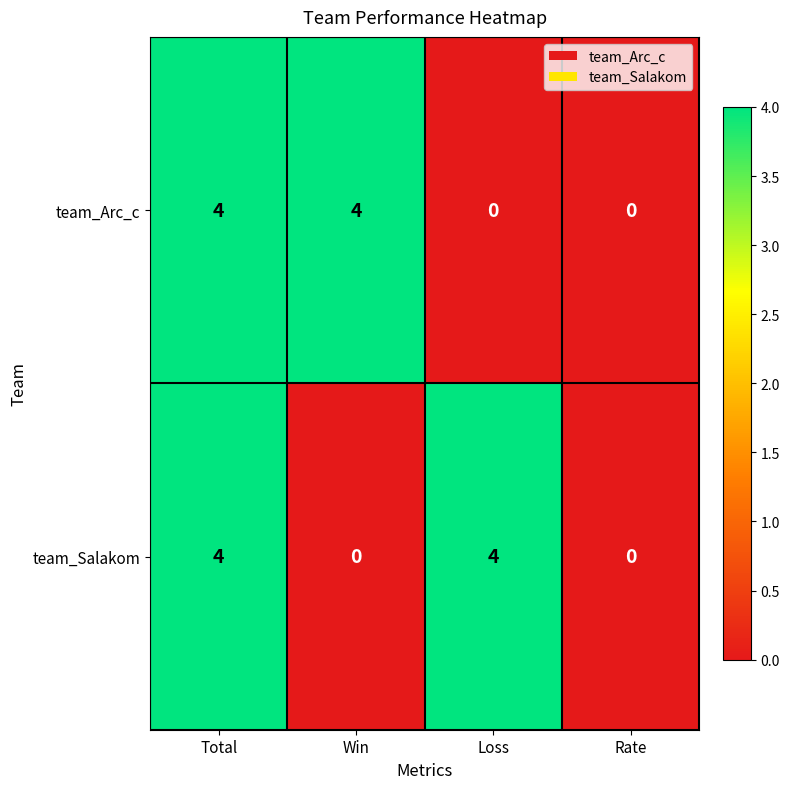

At which category is the sum across all series the highest?

Total